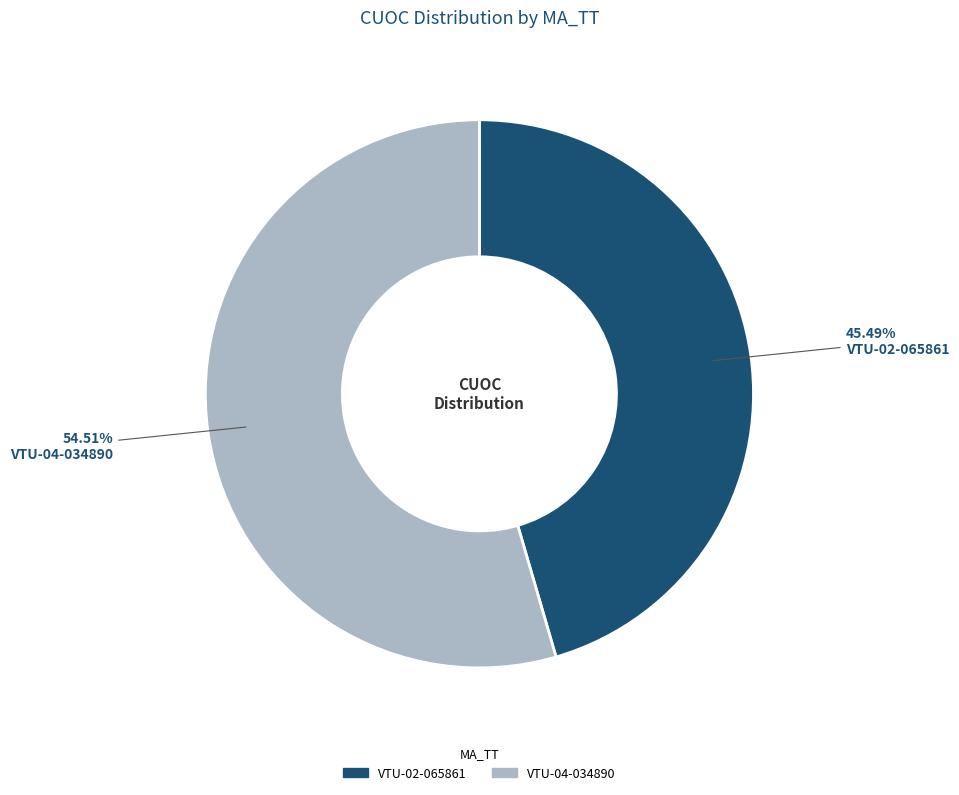

Between VTU-02-065861 and VTU-04-034890, which is larger?

VTU-04-034890